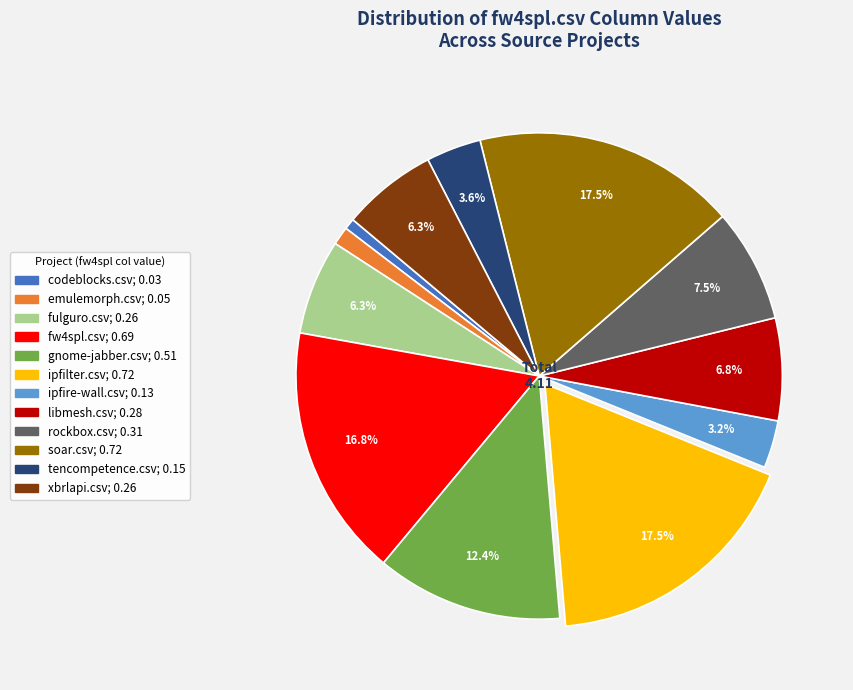

Which has a higher value, ipfilter.csv or rockbox.csv?

ipfilter.csv